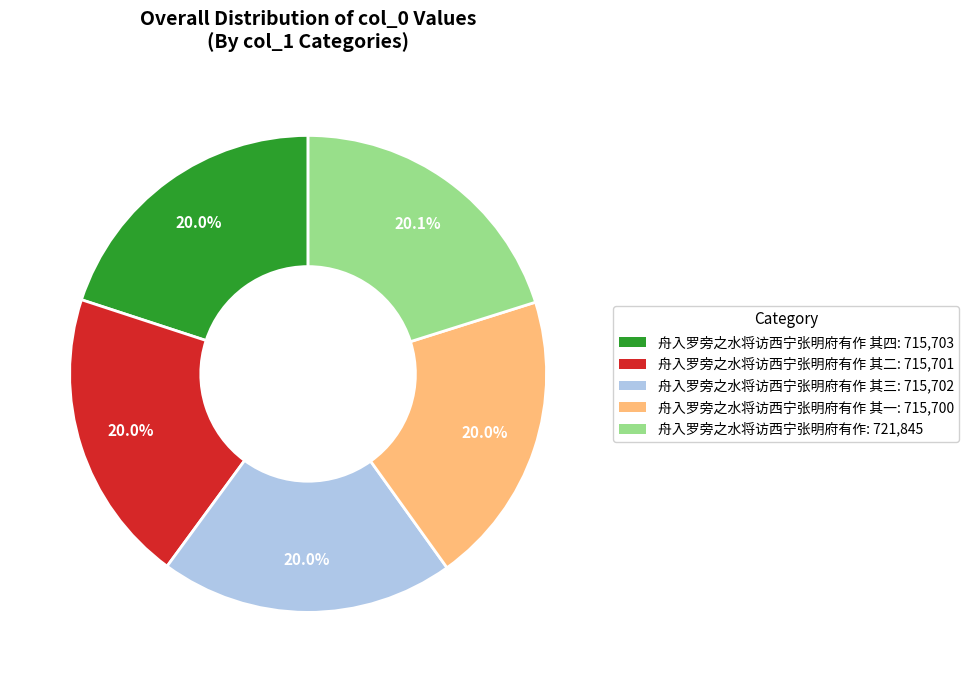

Is there any slice that represents more than half of the pie?

No